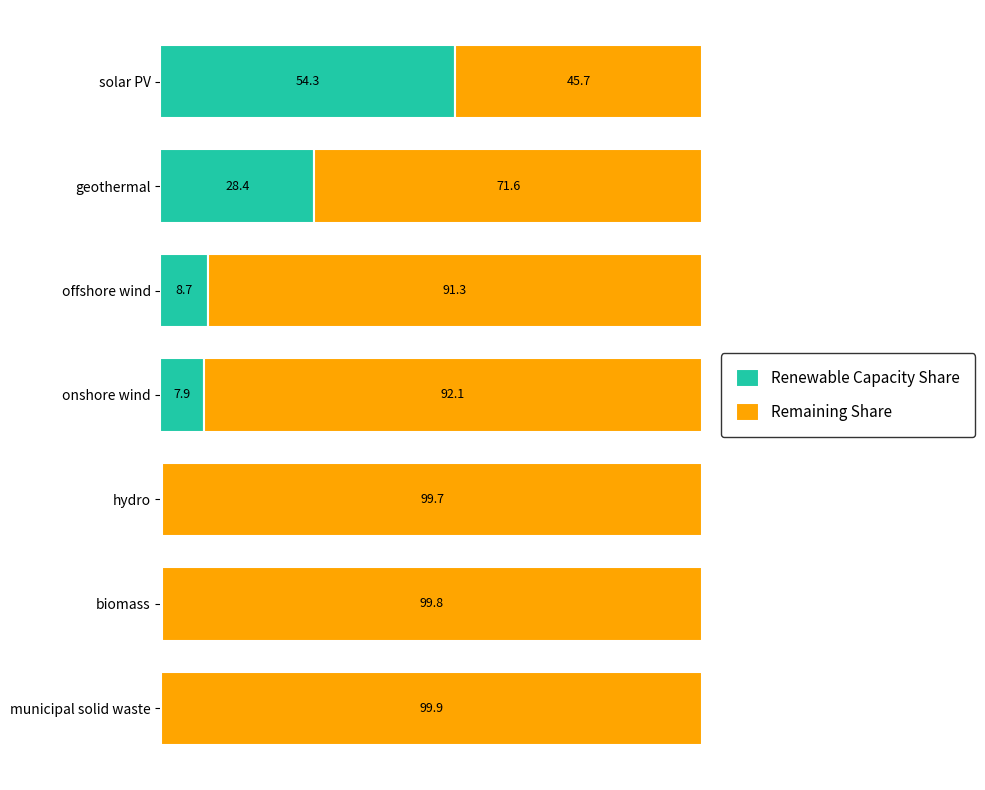

At which label does Renewable Capacity Share reach its peak?

solar PV